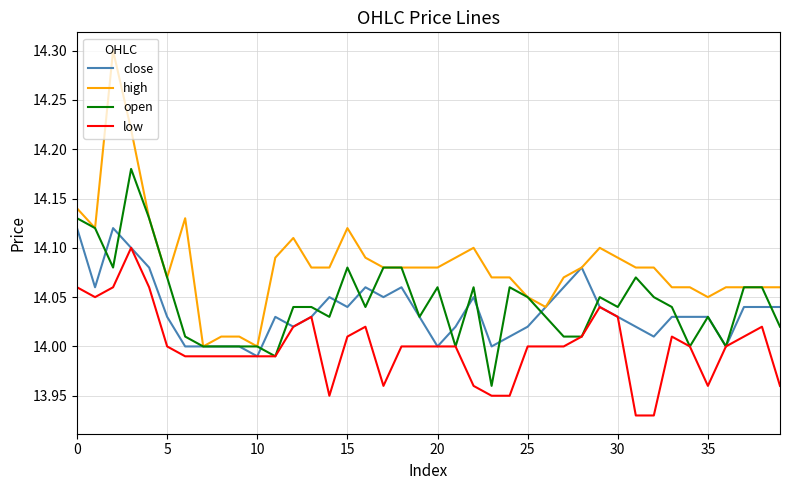

True or false: close has more than 2 points higher than both neighbors.

True